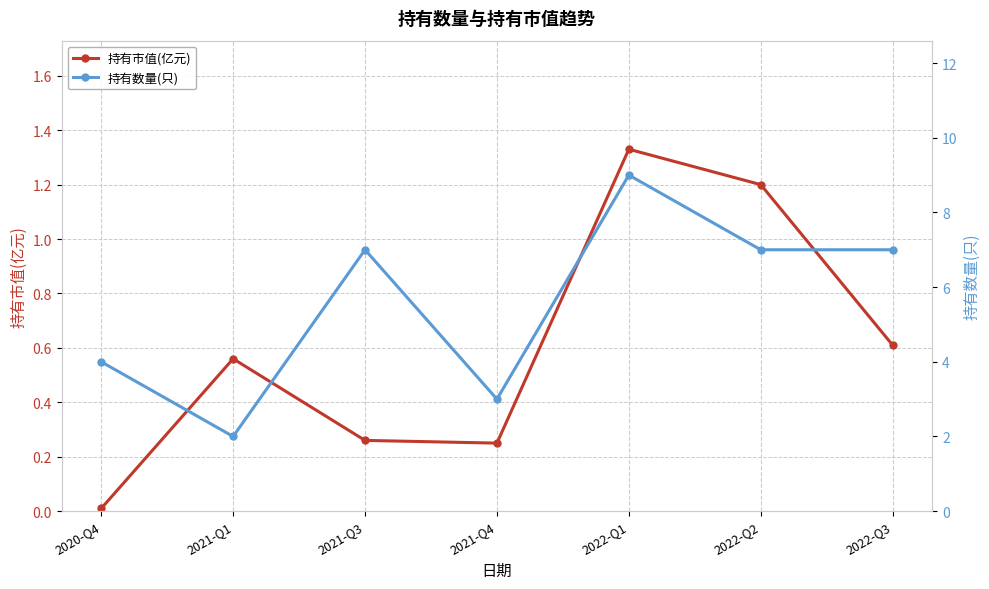

Which series changed the most between 2021-Q4 and 2022-Q3?

持有数量(只)